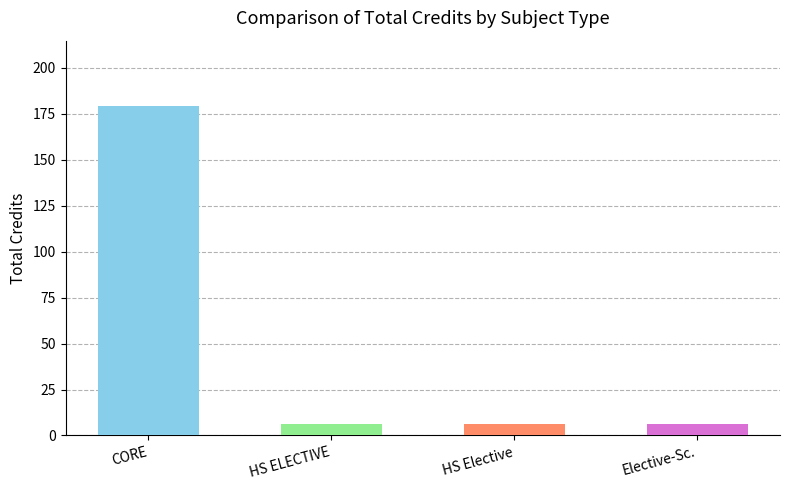

What value does the data have at CORE?

179